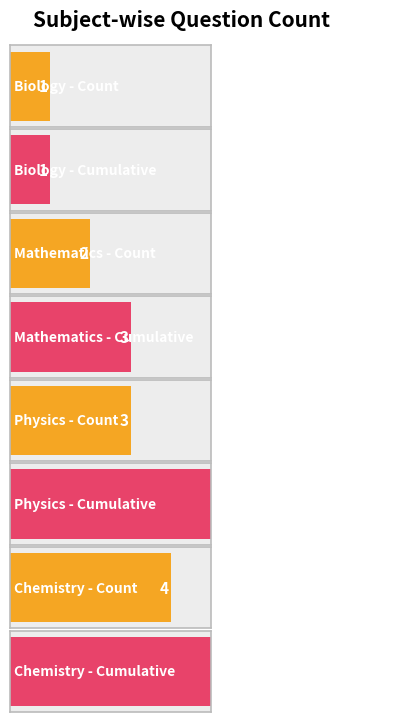

The value at Chemistry is 7. True or false?

False